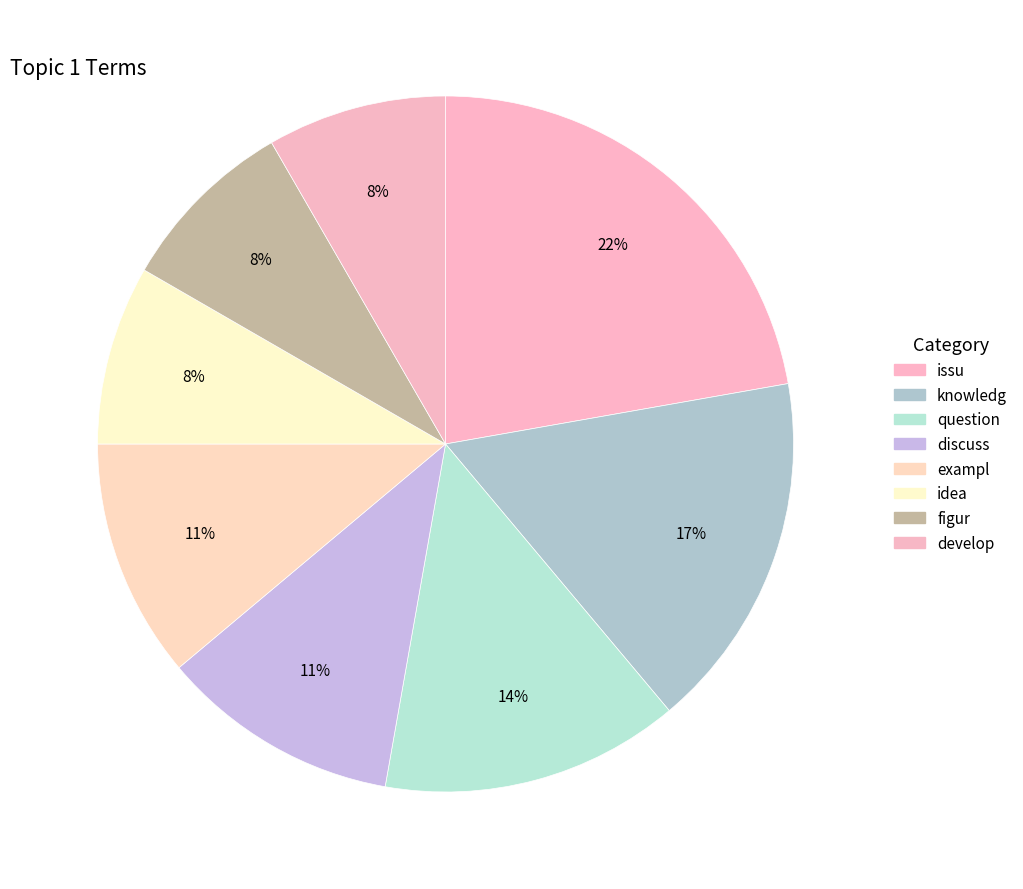

The exampl slice represents 22% of the pie. True or false?

False